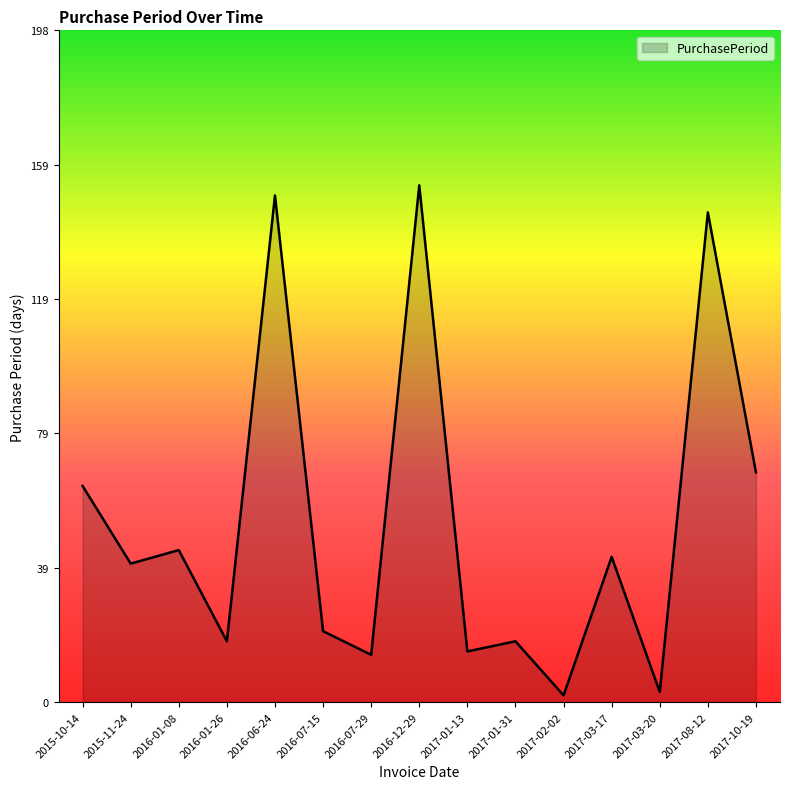

At which label is the value closest to 77?

2017-10-19